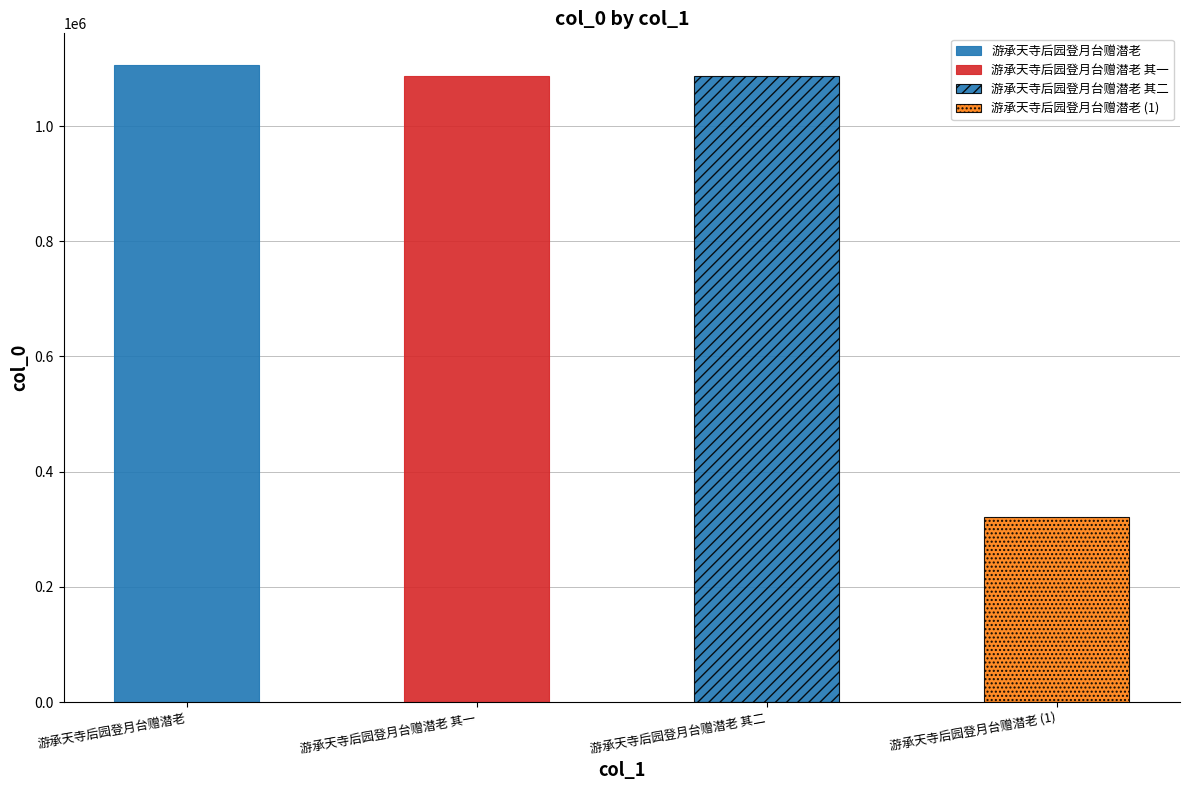

What is the difference between the maximum and minimum values?

783899